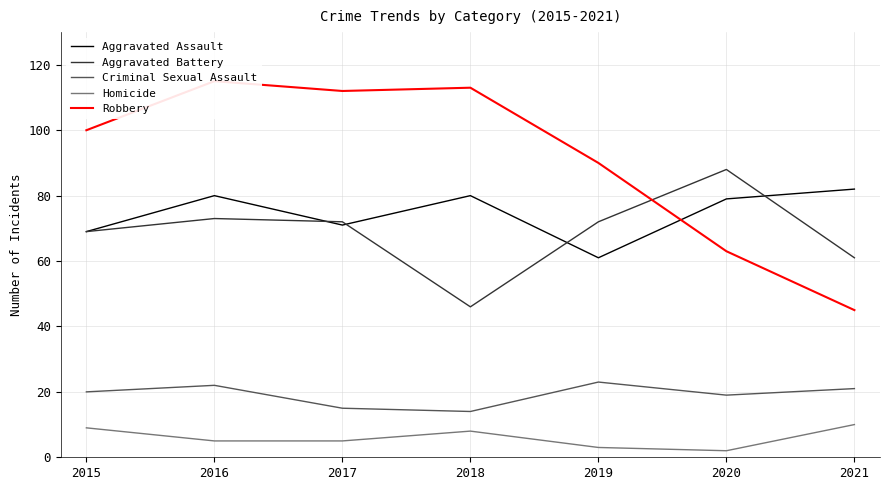

Does the chart have visible grid lines?

Yes